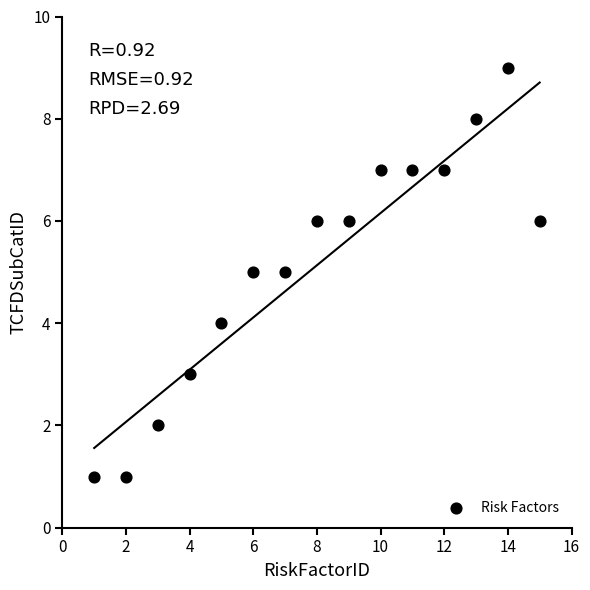

What is the range of Y values (max minus min)?

8